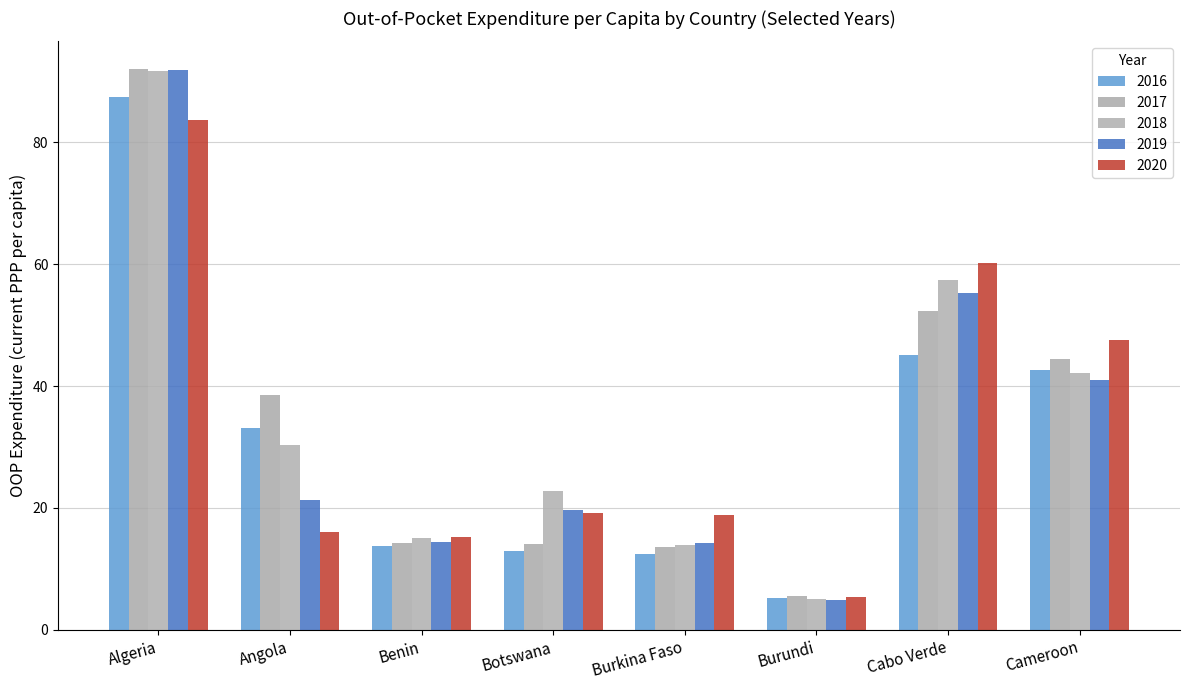

Is it true that 2017 equals 4.1 at Burkina Faso?

False